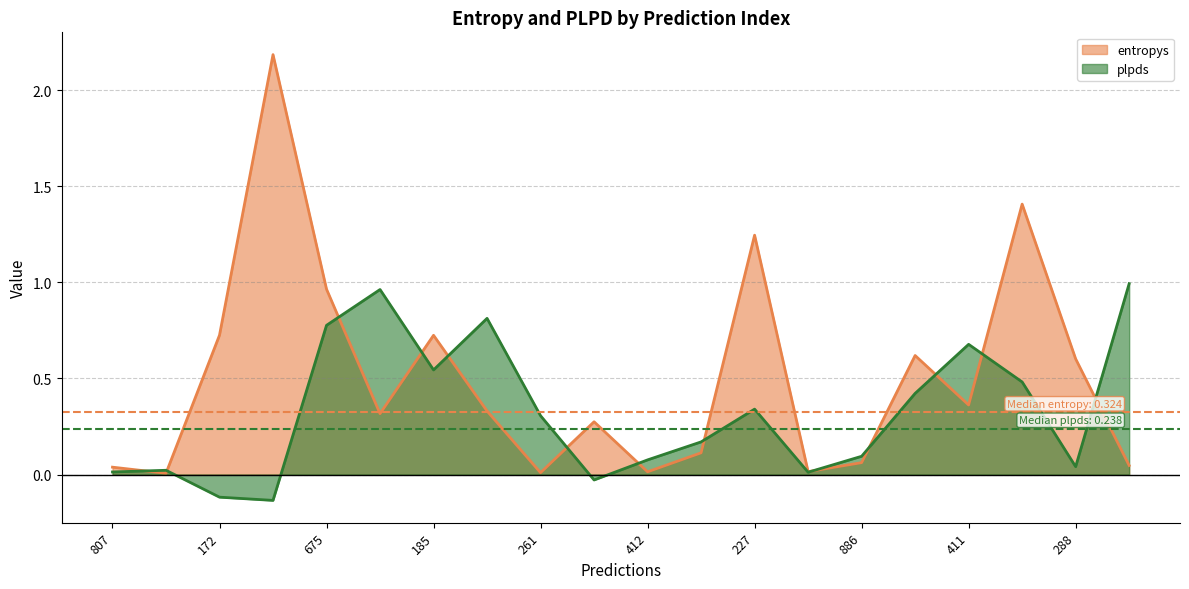

Between 675 and 411, which series saw the biggest shift?

entropys